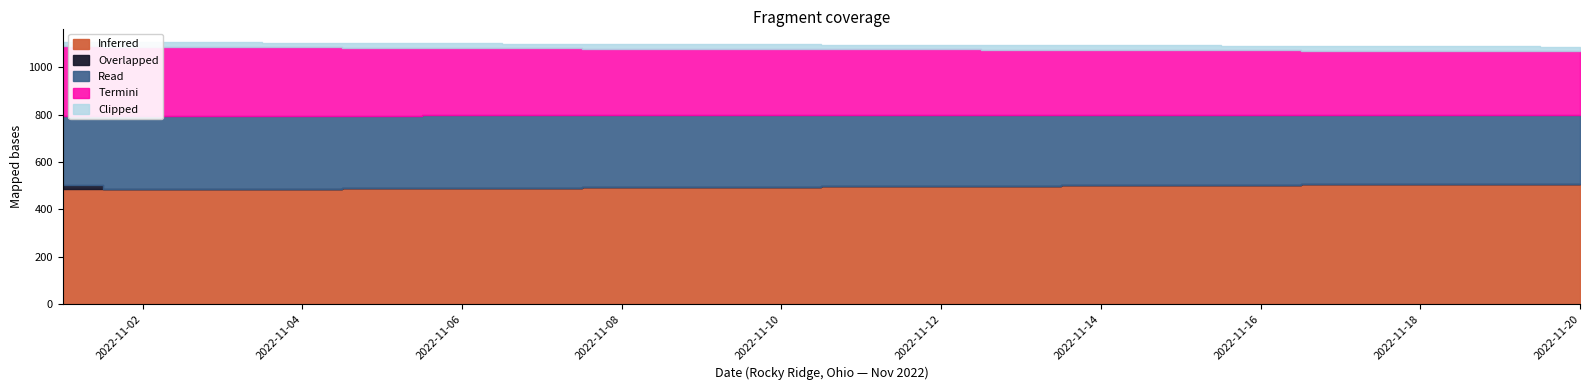

Does the chart have visible grid lines?

No